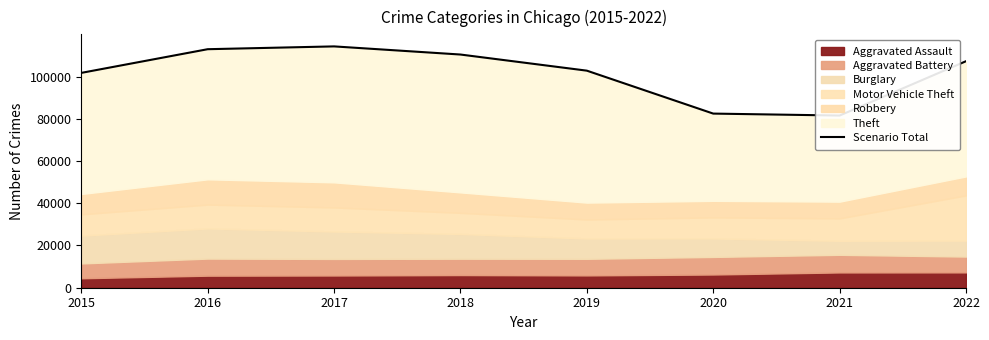

Rank the categories by value from highest to lowest.

2017, 2016, 2018, 2022, 2019, 2015, 2020, 2021